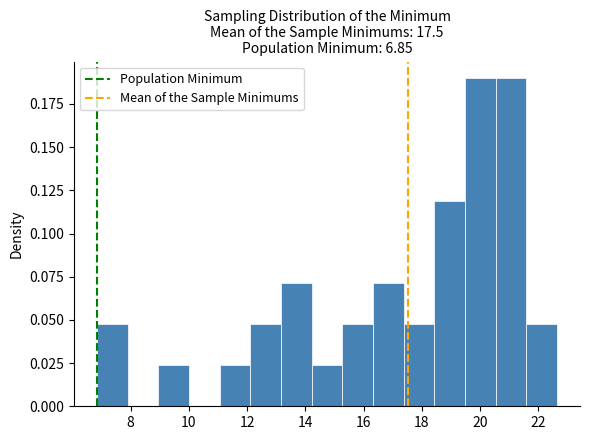

Reading left to right, transcribe this chart: for each bar, give the range it covers on the x-axis and its height. Neither the bar edges nor the heights are printed on the chart, so give them approximately, as read against the axes.

6.8 to 8.0: 0.045
8.0 to 9.0: 0
9.0 to 10.0: 0.025
10.0 to 11.0: 0
11.0 to 12.2: 0.025
12.2 to 13.2: 0.045
13.2 to 14.2: 0.070
14.2 to 15.2: 0.025
15.2 to 16.4: 0.045
16.4 to 17.4: 0.070
17.4 to 18.4: 0.045
18.4 to 19.4: 0.120
19.4 to 20.6: 0.190
20.6 to 21.6: 0.190
21.6 to 22.6: 0.045